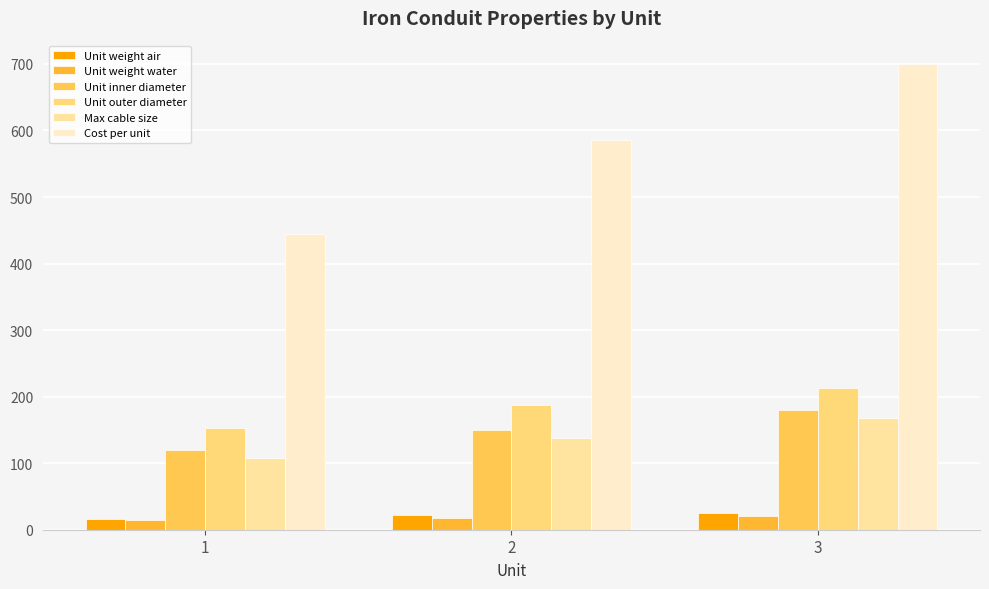

How many groups of bars are there?

3